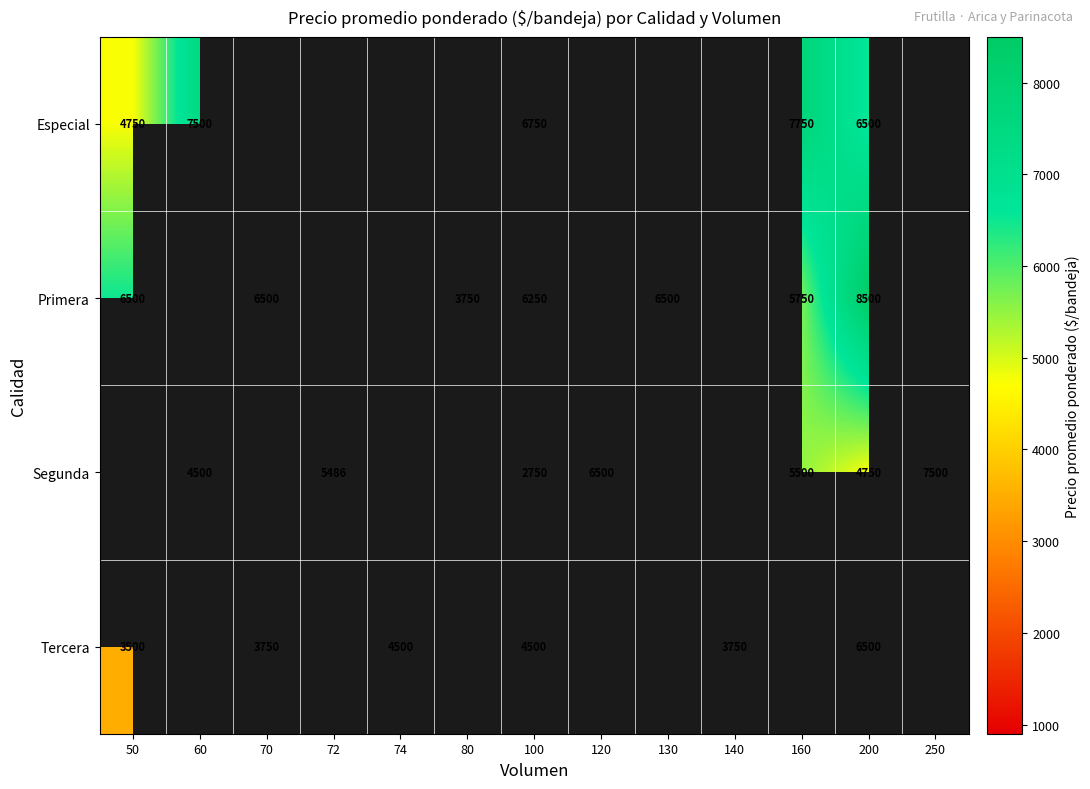

At how many categories does at least one series exceed 6969?

4